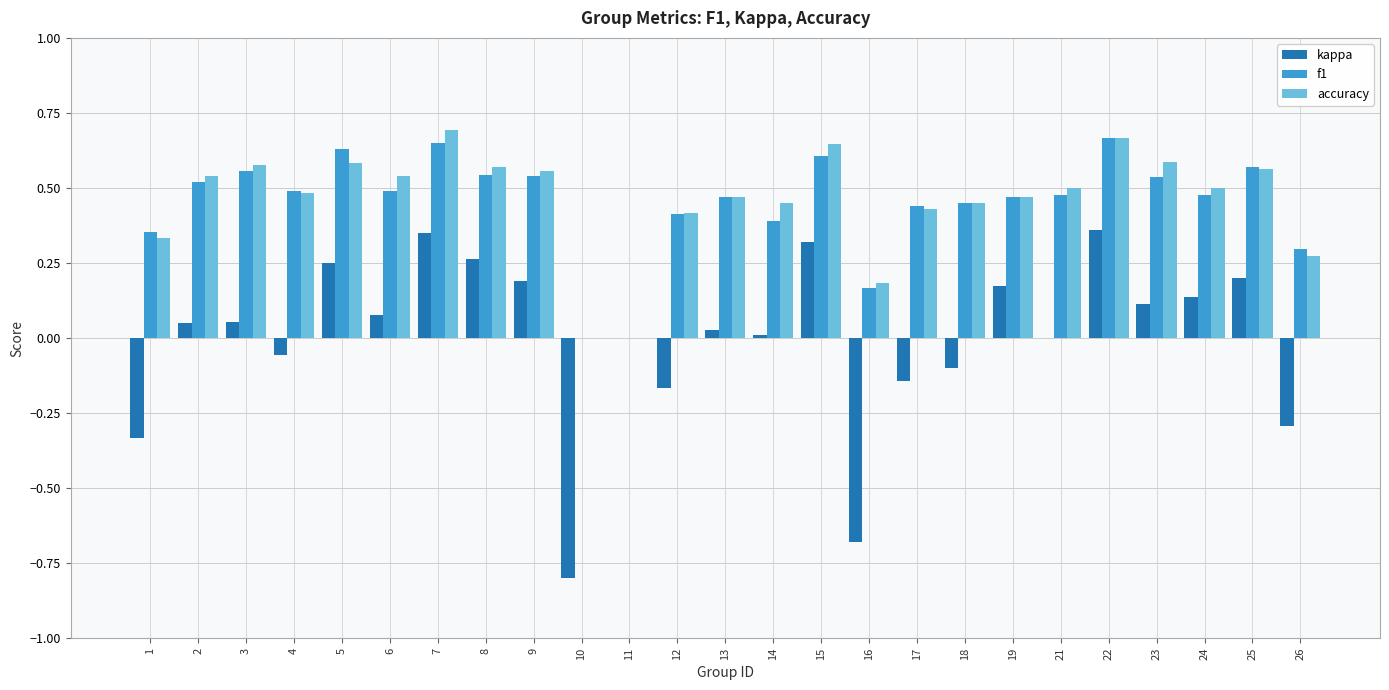

Which series has the widest spread of values?

kappa